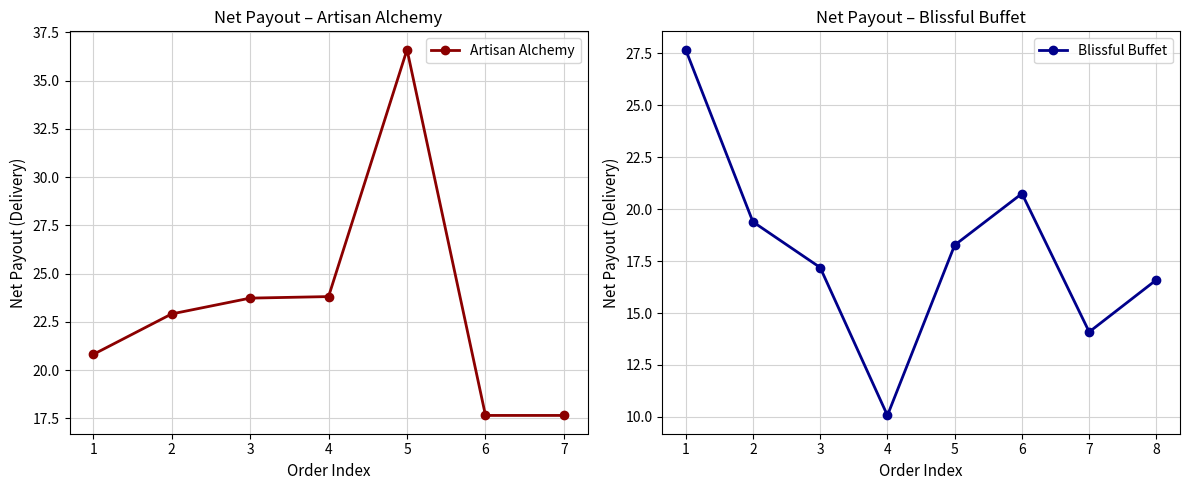

Does the chart have visible grid lines?

Yes